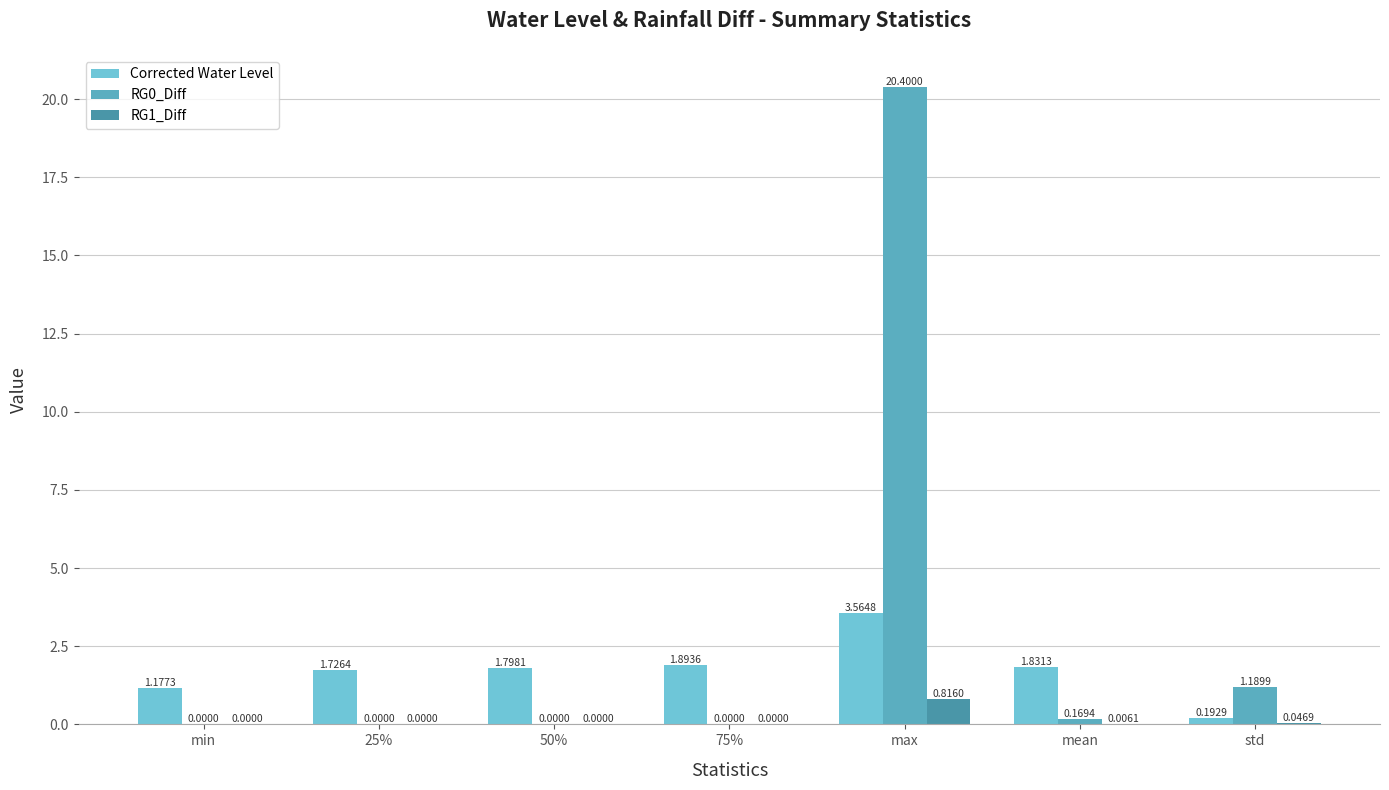

Which series has the largest total across all categories?

RG0_Diff